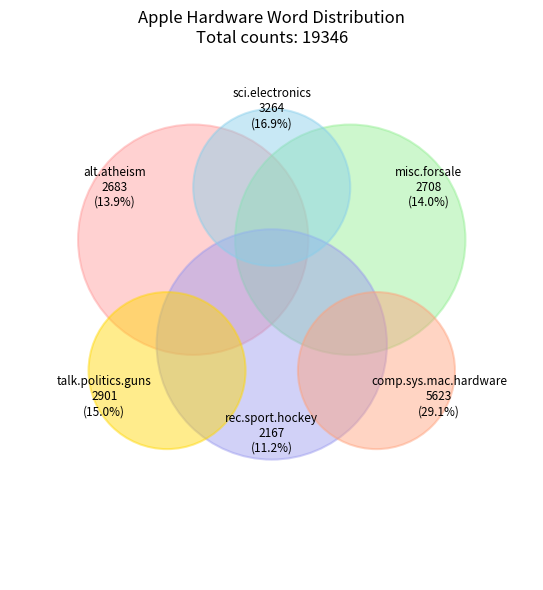

To the nearest percent, what percentage of the pie is rec.sport.hockey?

11%